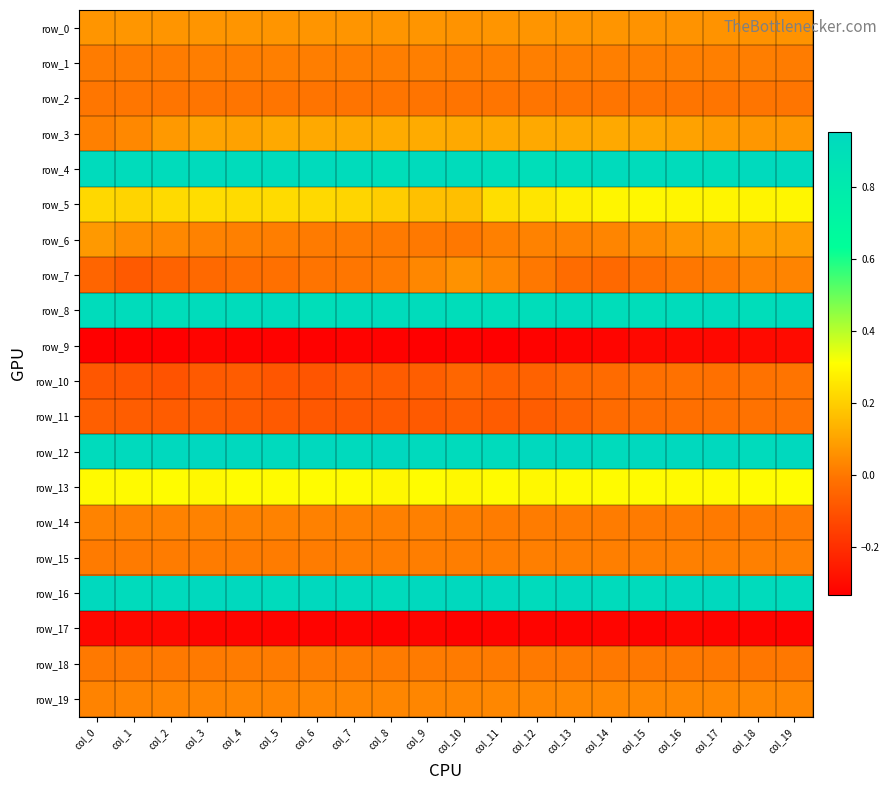

Which has a higher value, col_6 or col_8?

col_6